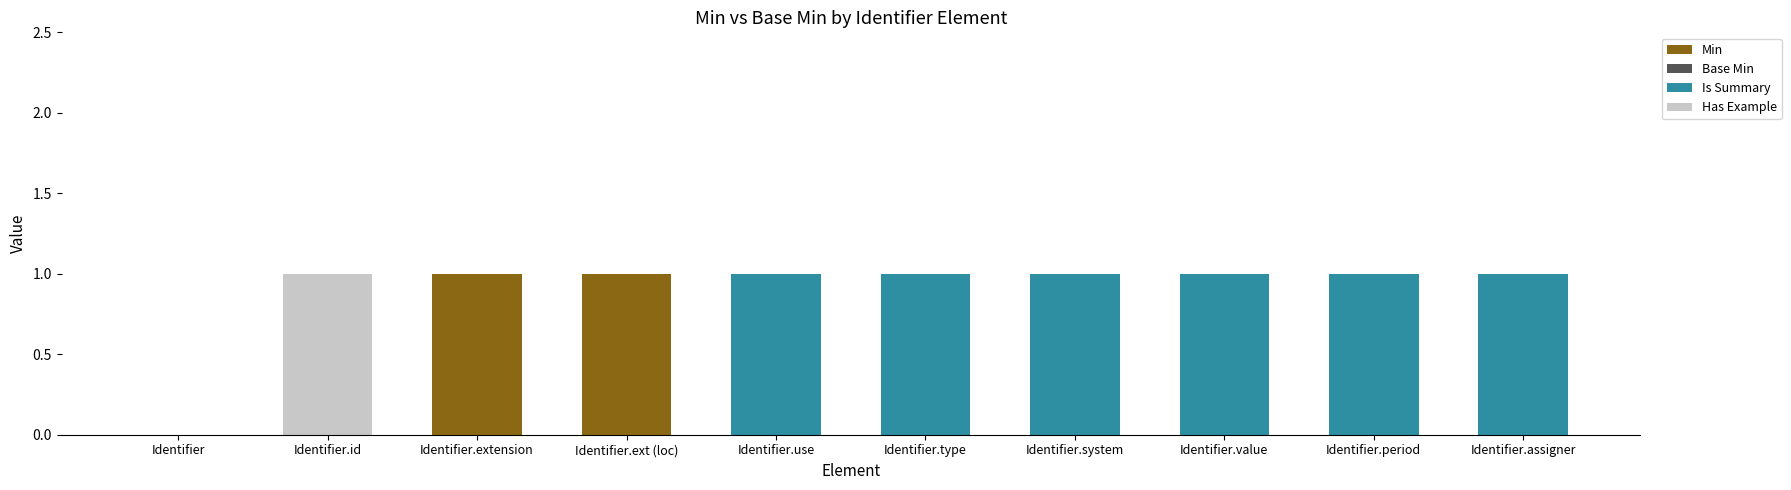

Is it true that Min equals 0 at Identifier.type?

True